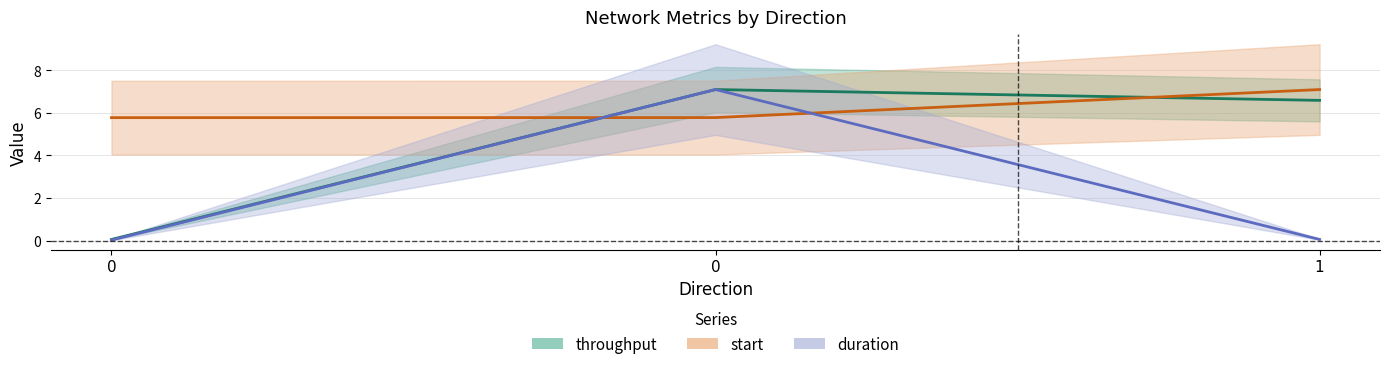

Reading right to left, what are all the values shown in this chart?

start: 1=7.1	0=5.8	0=5.8
duration: 1=0.1	0=7.1	0=0.0
throughput: 1=6.6	0=7.1	0=0.1